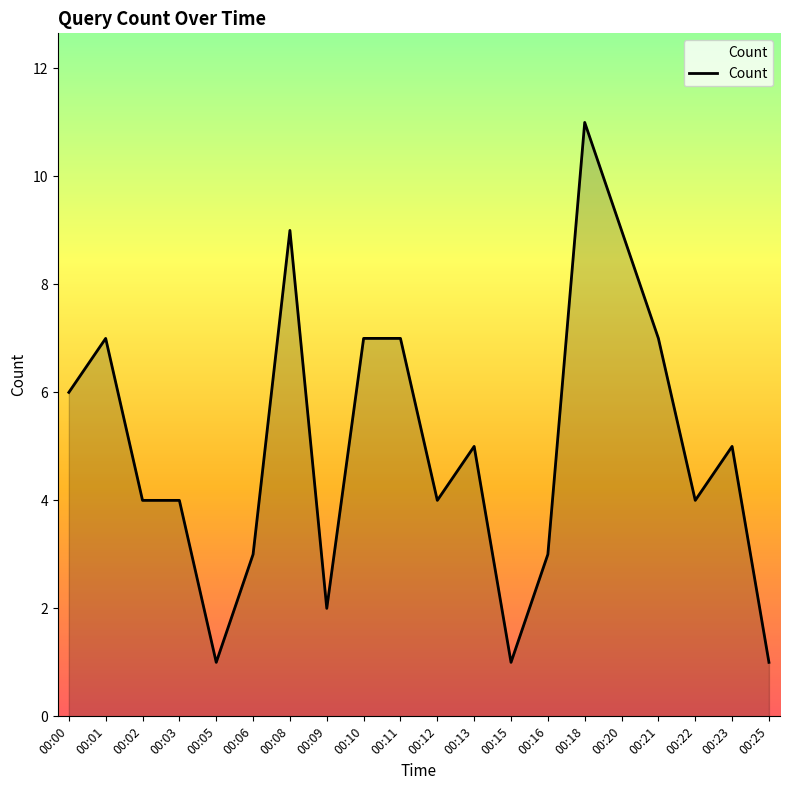

The value at 00:25 is 1. True or false?

True